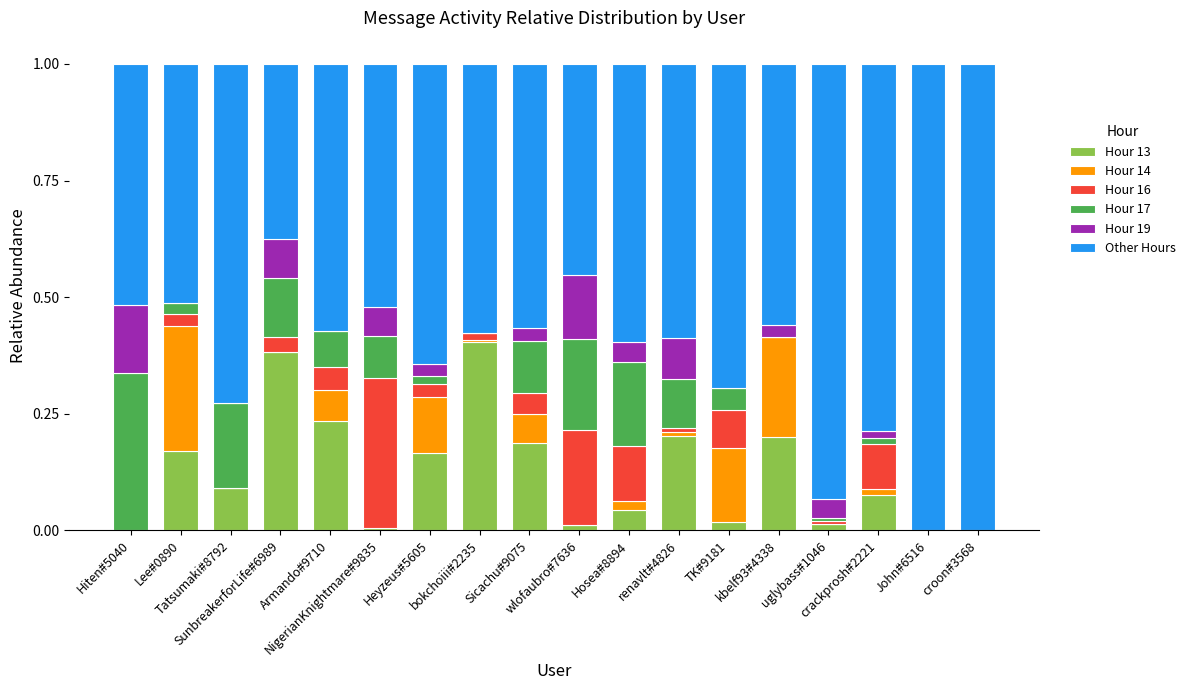

What is the sum of all Hour 13 values?

2.2